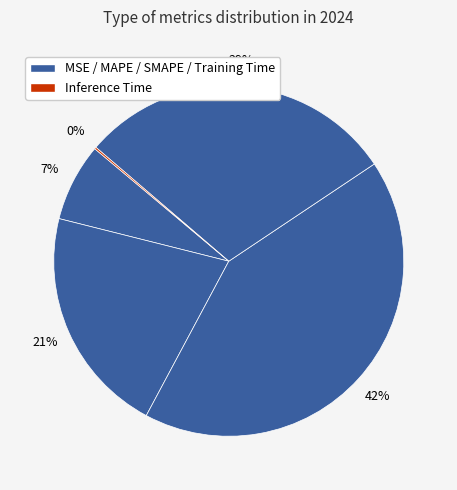

Which category has the smallest portion of the pie?

Inference Time